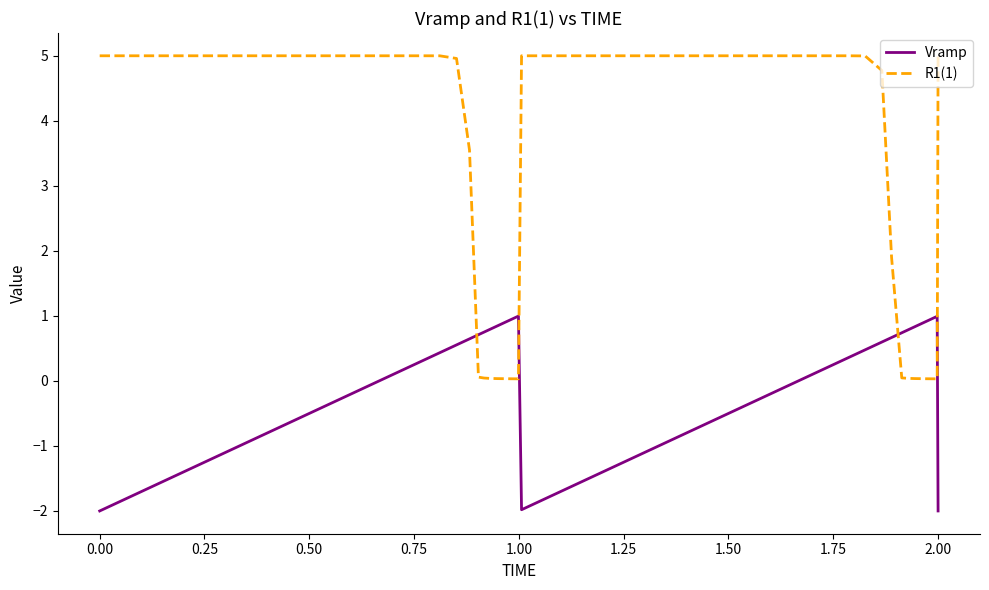

Which series has the widest spread of values?

R1(1)